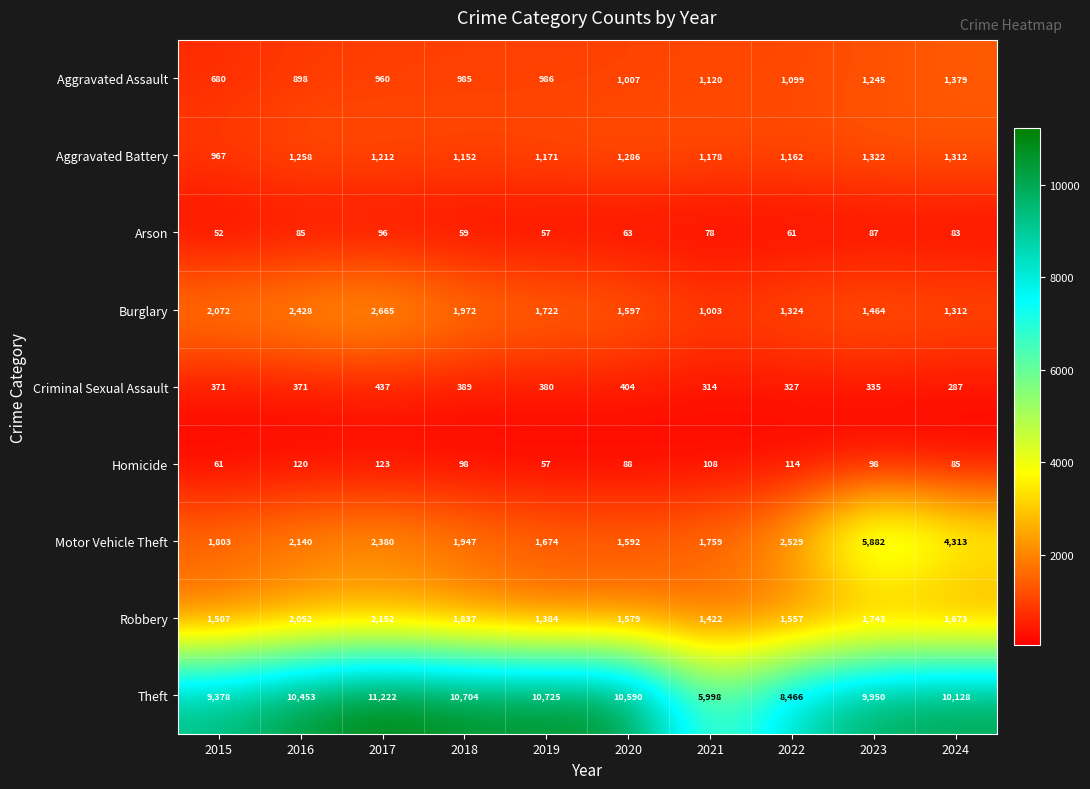

What is the greatest value displayed?

11222